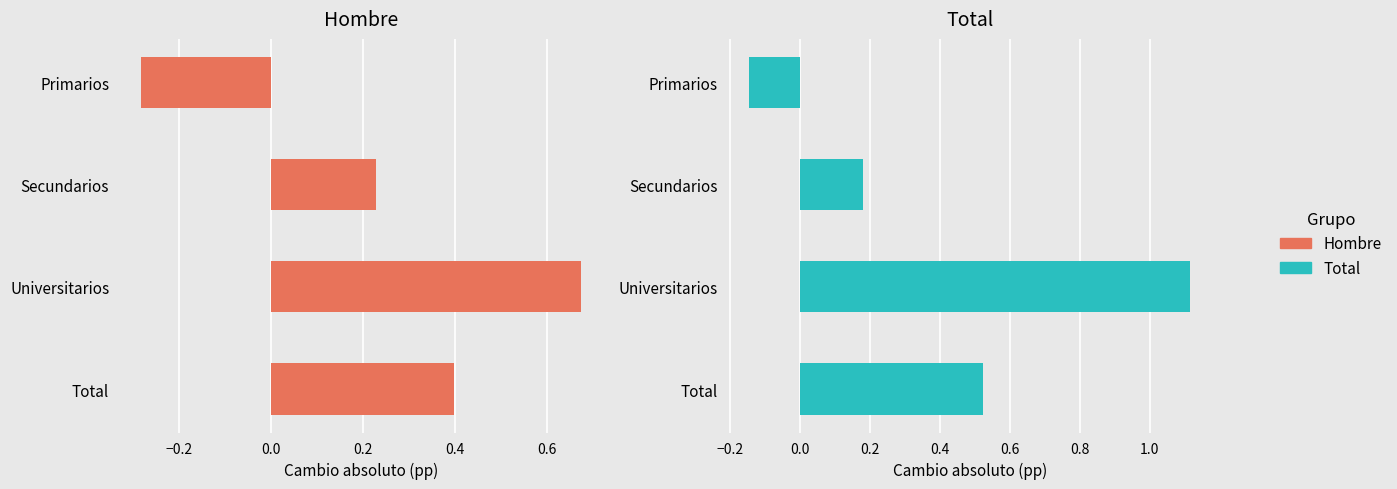

What is the difference between the second highest and second lowest values in the Hombre series?

0.2